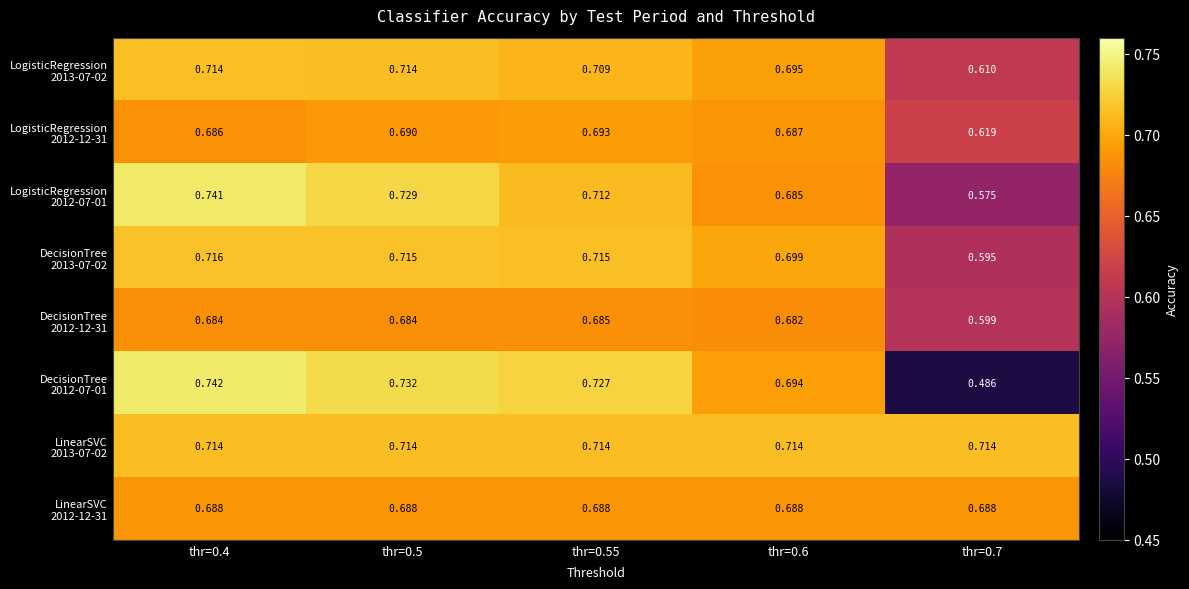

Rank the series by their maximum value, from highest to lowest.

DecisionTree 2012-07-01, LogisticRegression 2012-07-01, DecisionTree 2013-07-02, LogisticRegression 2013-07-02, LinearSVC 2013-07-02, LogisticRegression 2012-12-31, LinearSVC 2012-12-31, DecisionTree 2012-12-31